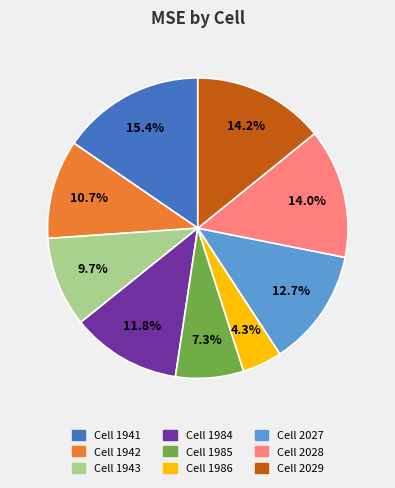

Is there a majority slice in this chart?

No